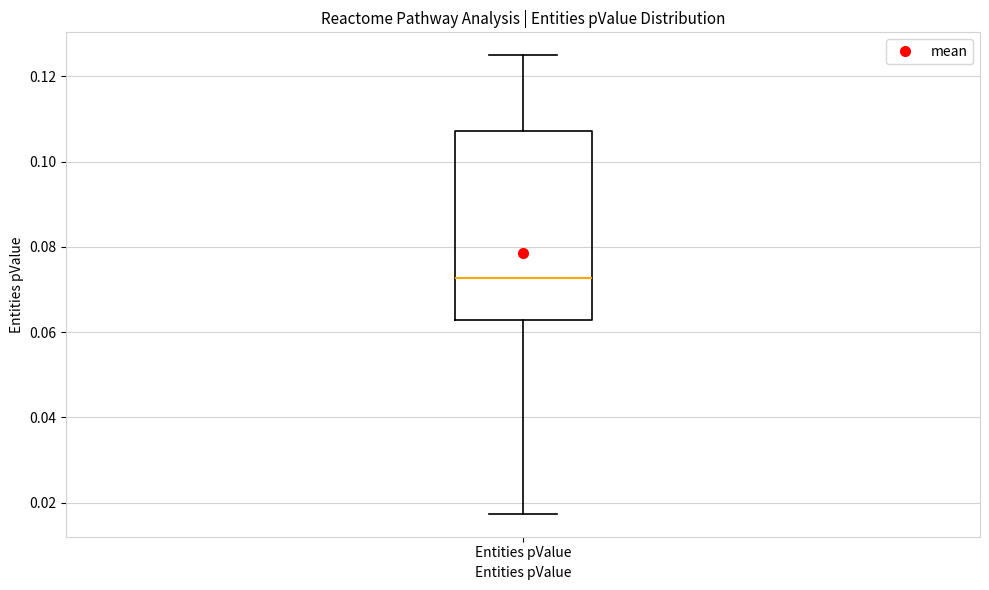

Transcribe this box plot: give where the median line is, the range the box spans, and where the two whiskers end, as read against the y-axis. The values are not printed on the chart, so give them approximately, as read against the axis.

median 0.072, box 0.062 to 0.108, whiskers 0.018 to 0.124